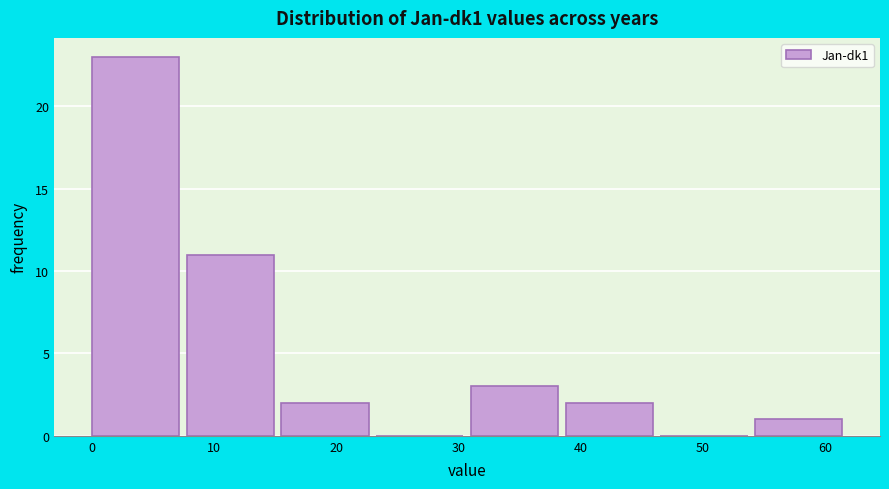

Over which range of the x-axis is the bar tallest?

0 to 8